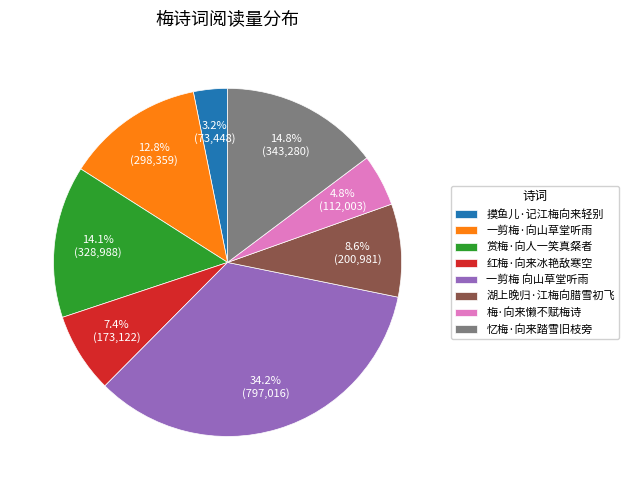

Do 湖上晚归·江梅向腊雪初飞 and 一剪梅·向山草堂听雨 together represent more than half of the pie?

No